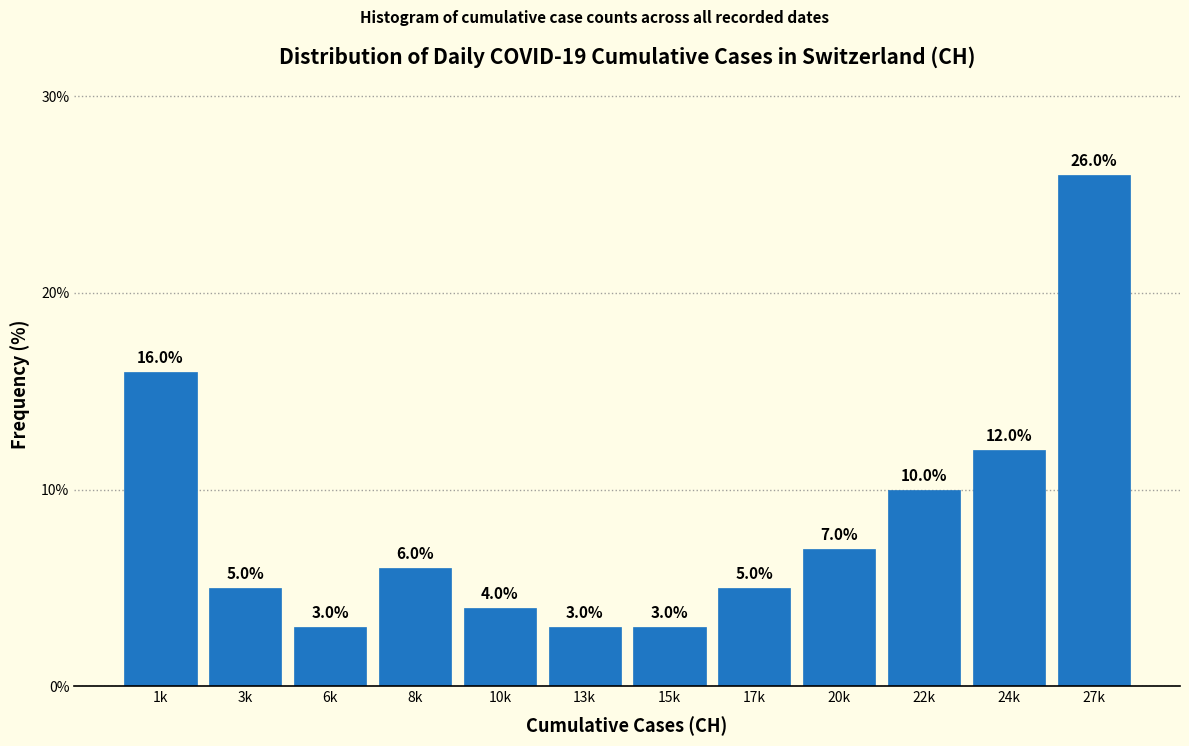

Reading left to right, transcribe all the data shown in this chart.

16.0	5.0	3.0	6.0	4.0	3.0	3.0	5.0	7.0	10.0	12.0	26.0